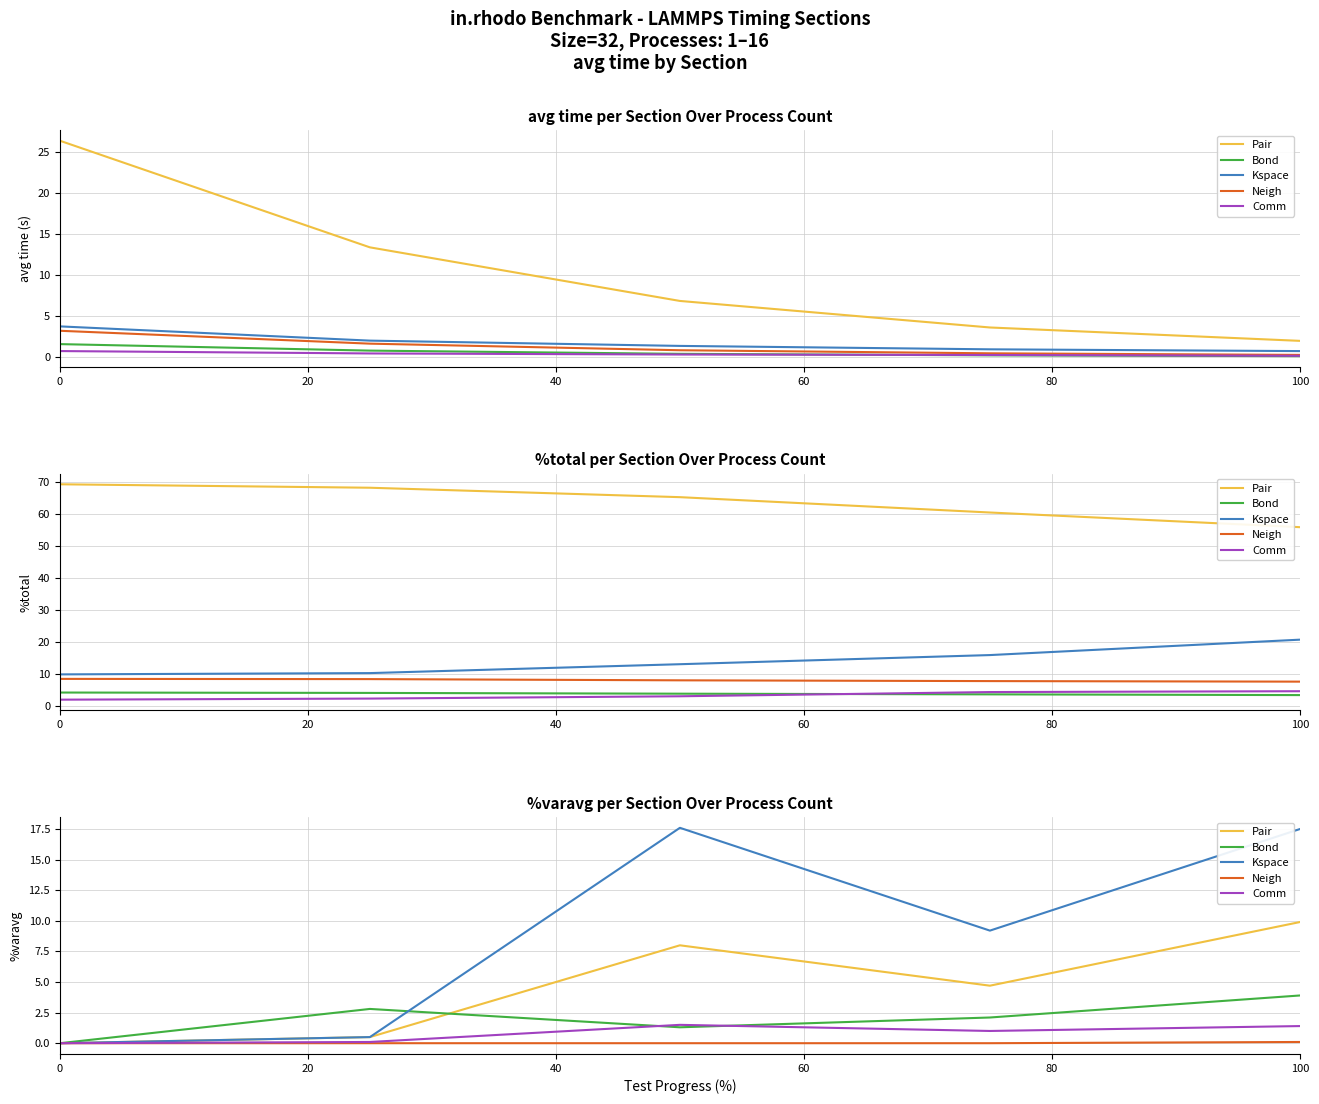

At 80, list the series in order from largest to smallest.

Kspace, Pair, Bond, Comm, Neigh